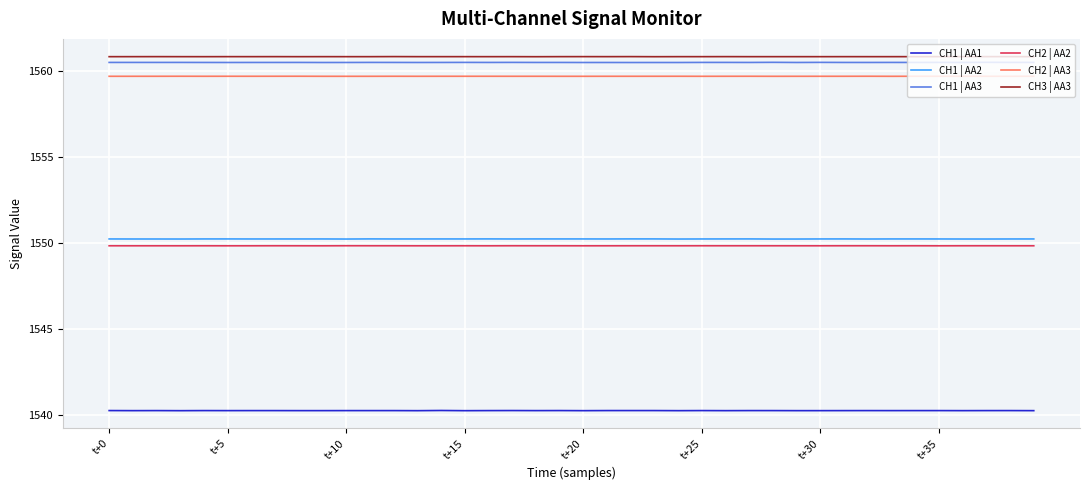

What is the lowest value of the CH3 | AA3 series?

1560.8